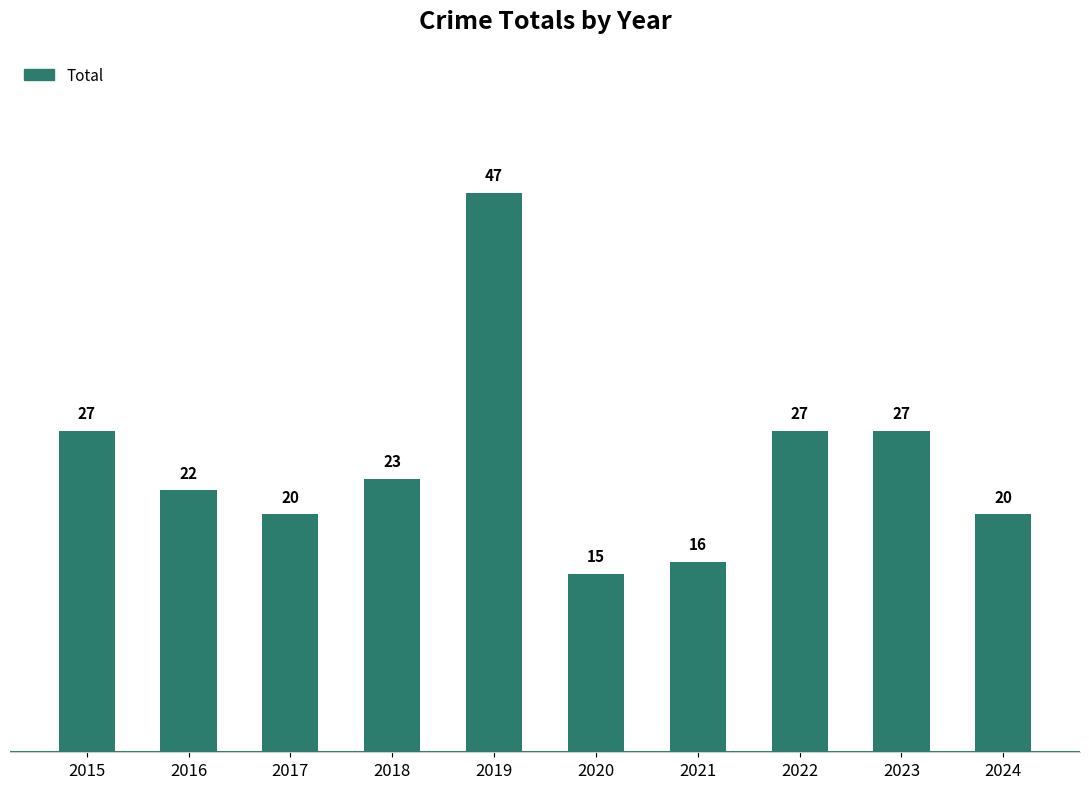

The value at 2020 is 23. True or false?

False